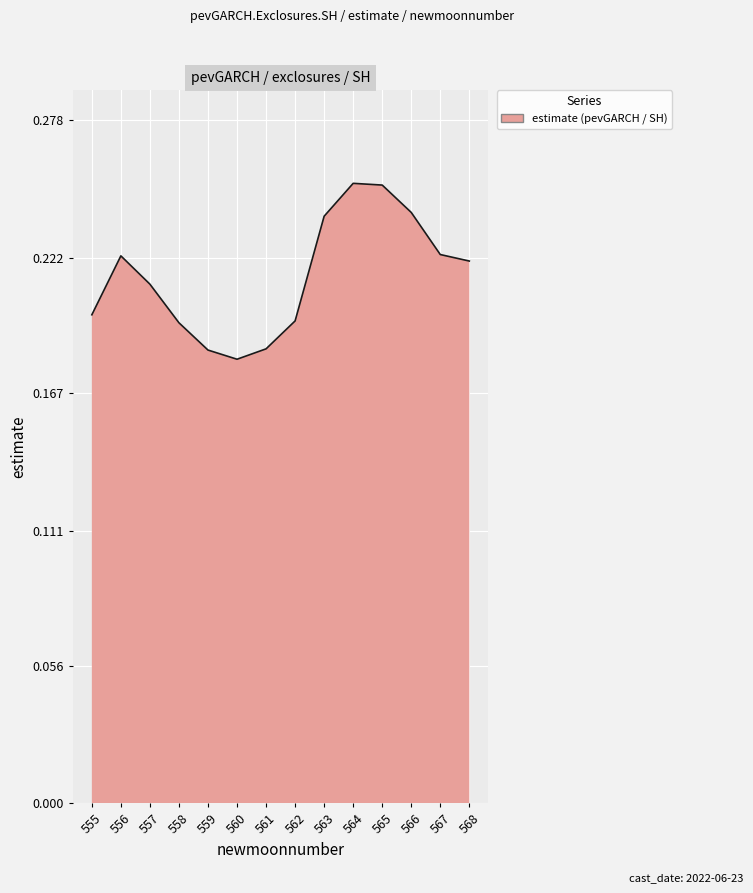

The value at 559 is 0.3. True or false?

False